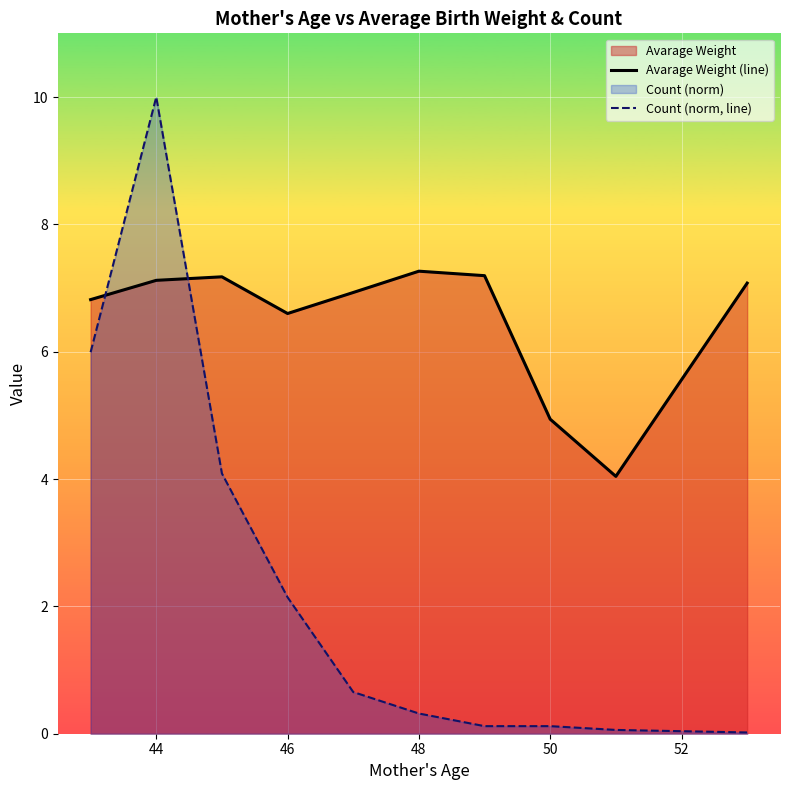

At how many categories does at least one series exceed 4?

10